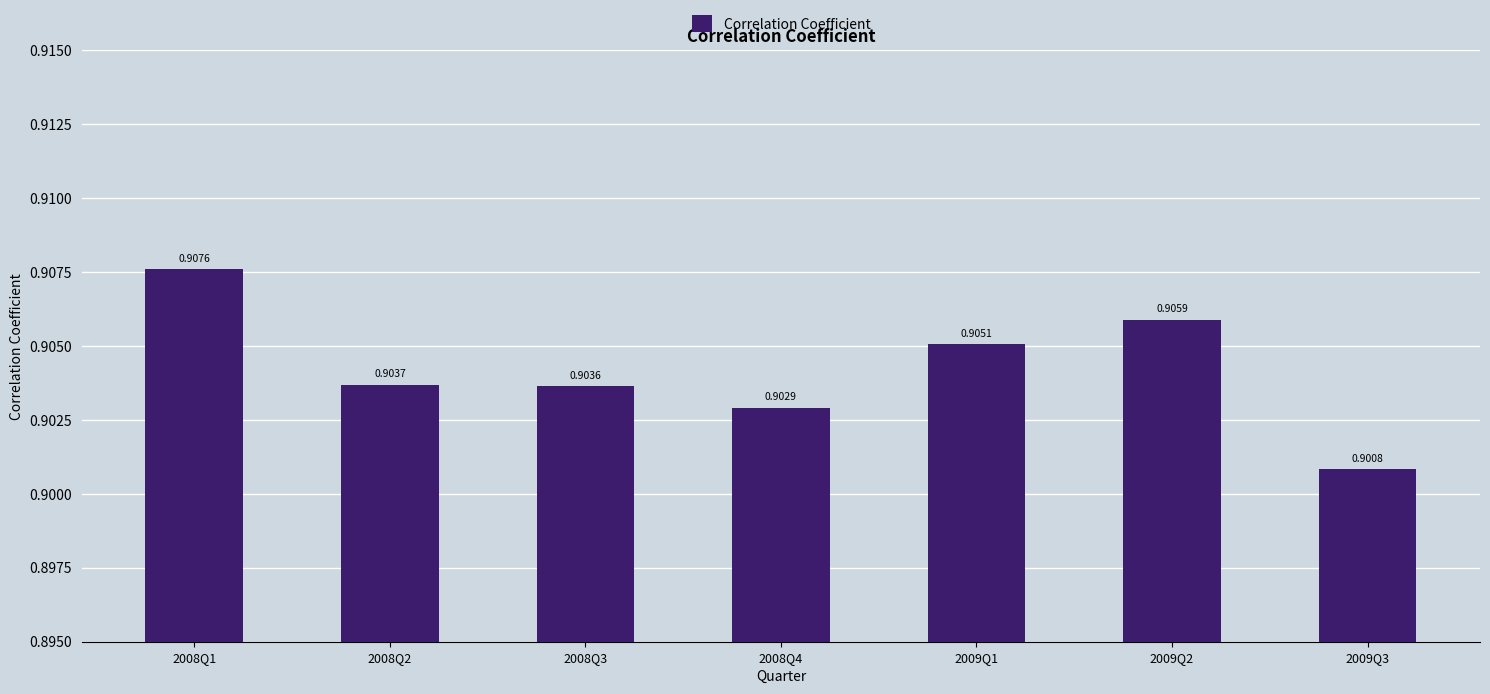

What position from the left is 2008Q1?

1